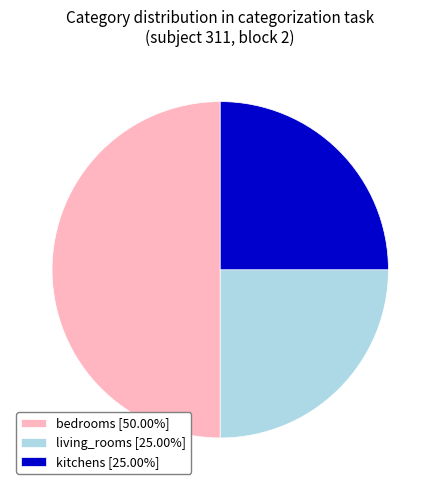

Does living_rooms [25.00%] account for over 50% of the chart?

No